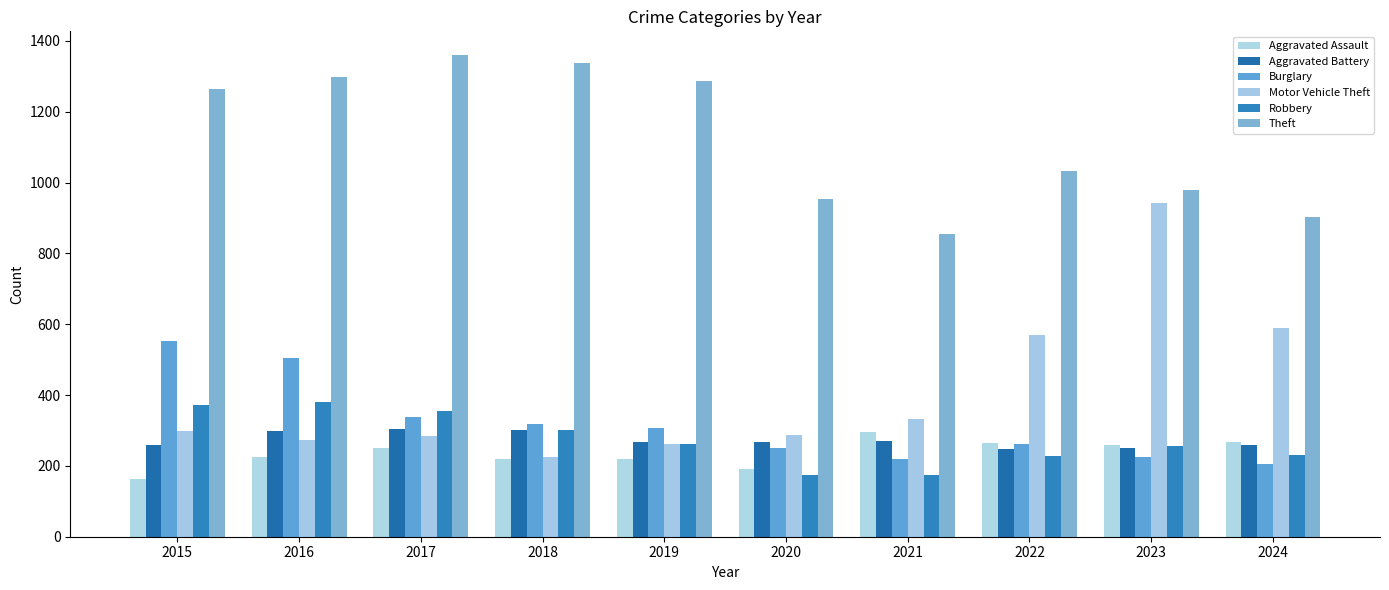

What is the value of the Burglary bar at the 9th from the left?

225